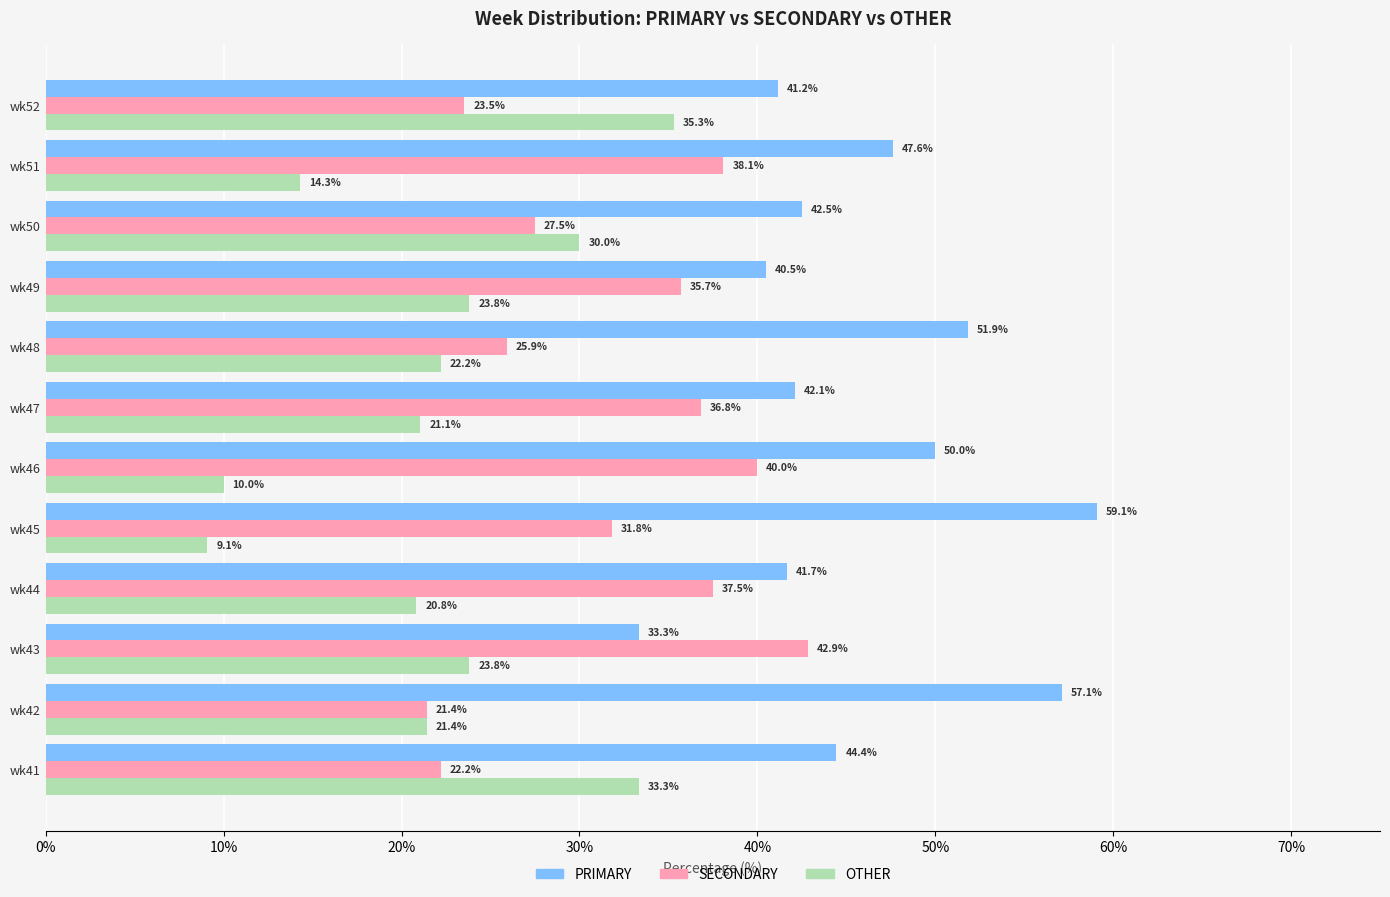

Rank the categories by SECONDARY value from highest to lowest.

wk43, wk46, wk51, wk44, wk47, wk49, wk45, wk50, wk48, wk52, wk41, wk42